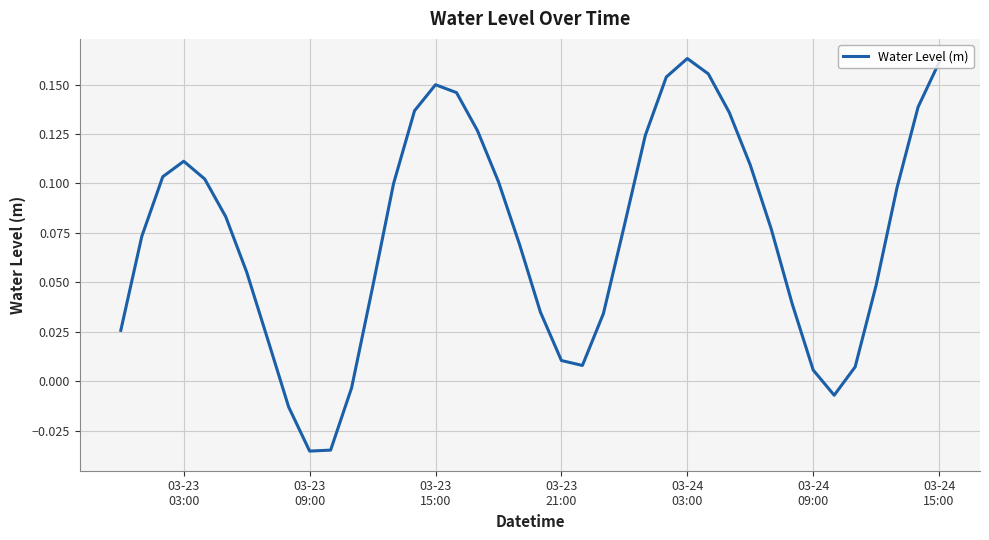

What is the maximum value shown in the chart?

0.2